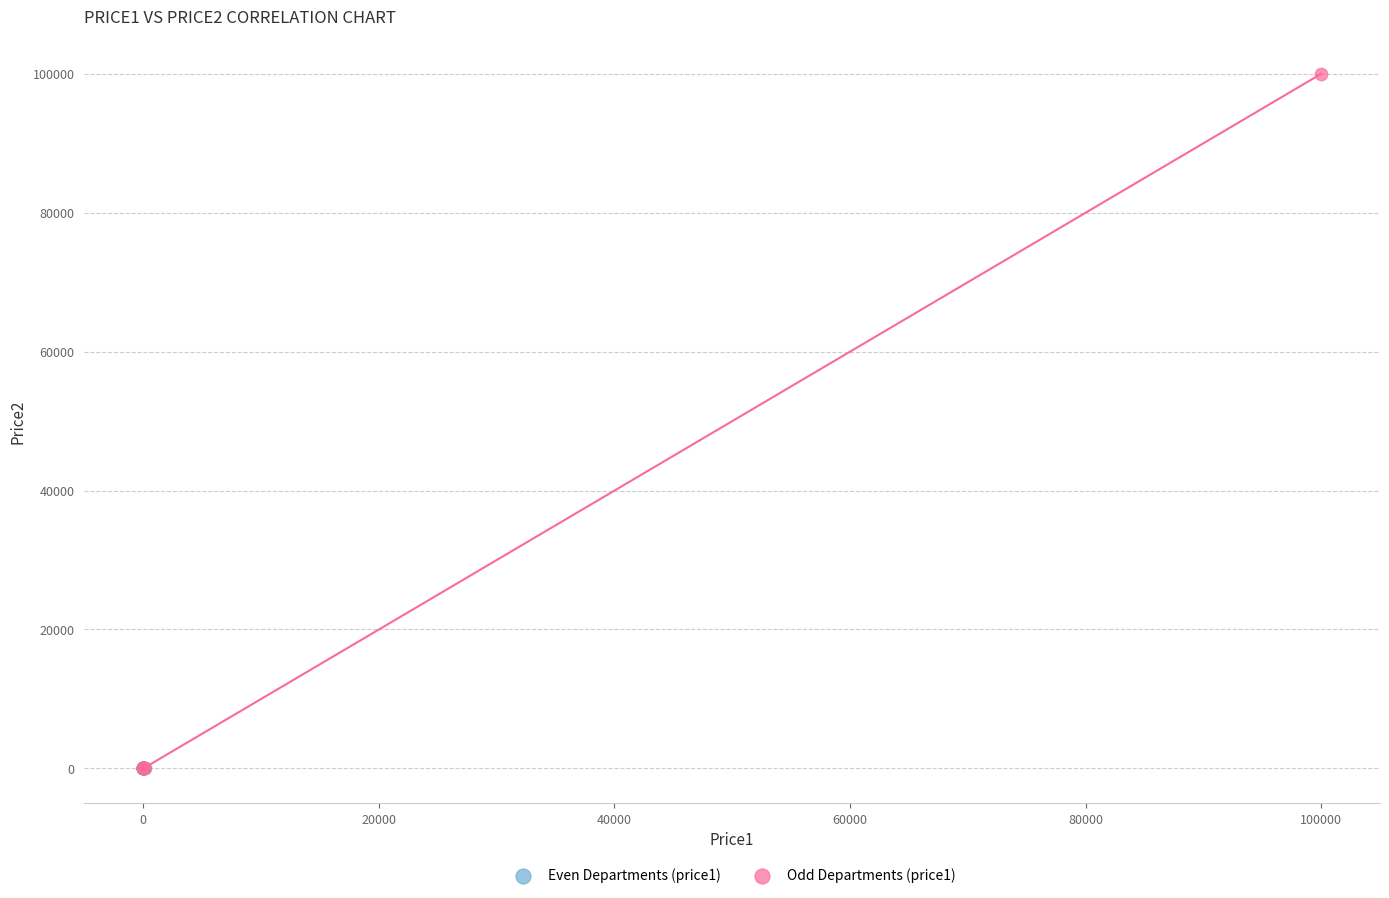

What are all the series names shown in the legend?

Even Departments (price1), Odd Departments (price1)